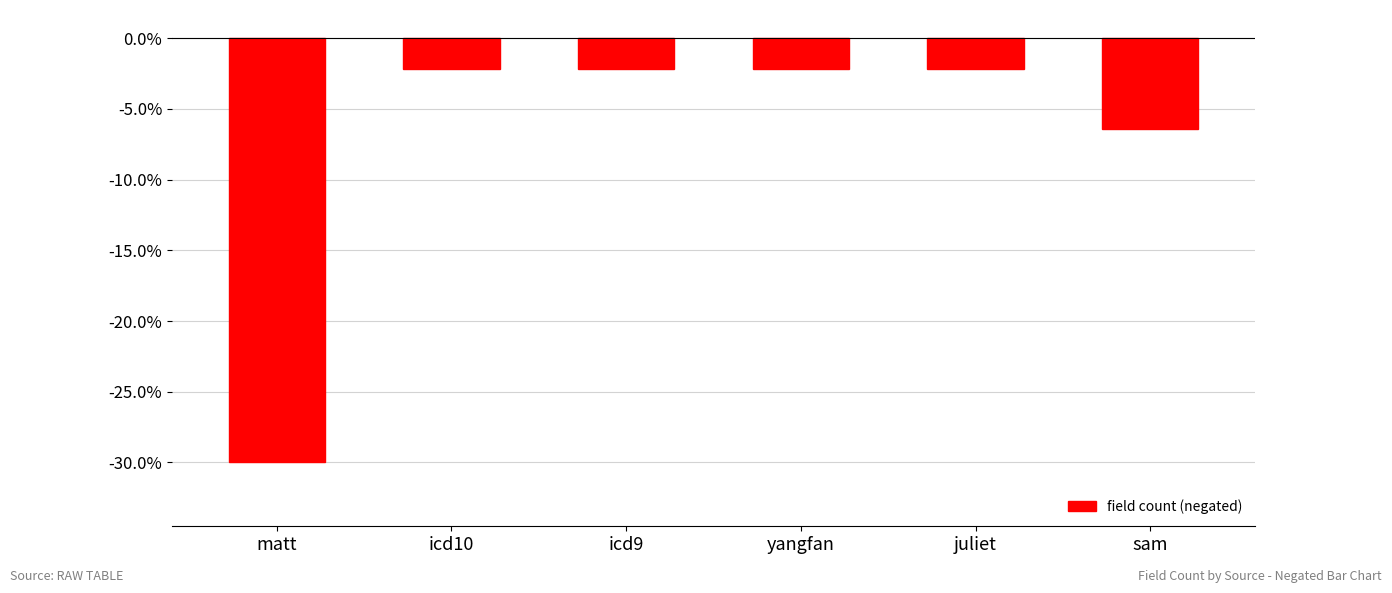

What is the difference between the maximum and minimum values?

27.9